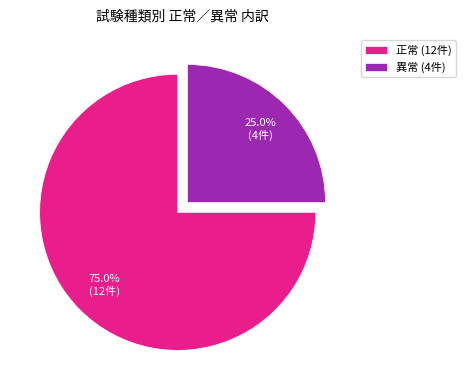

The 正常 slice represents 75% of the pie. True or false?

True